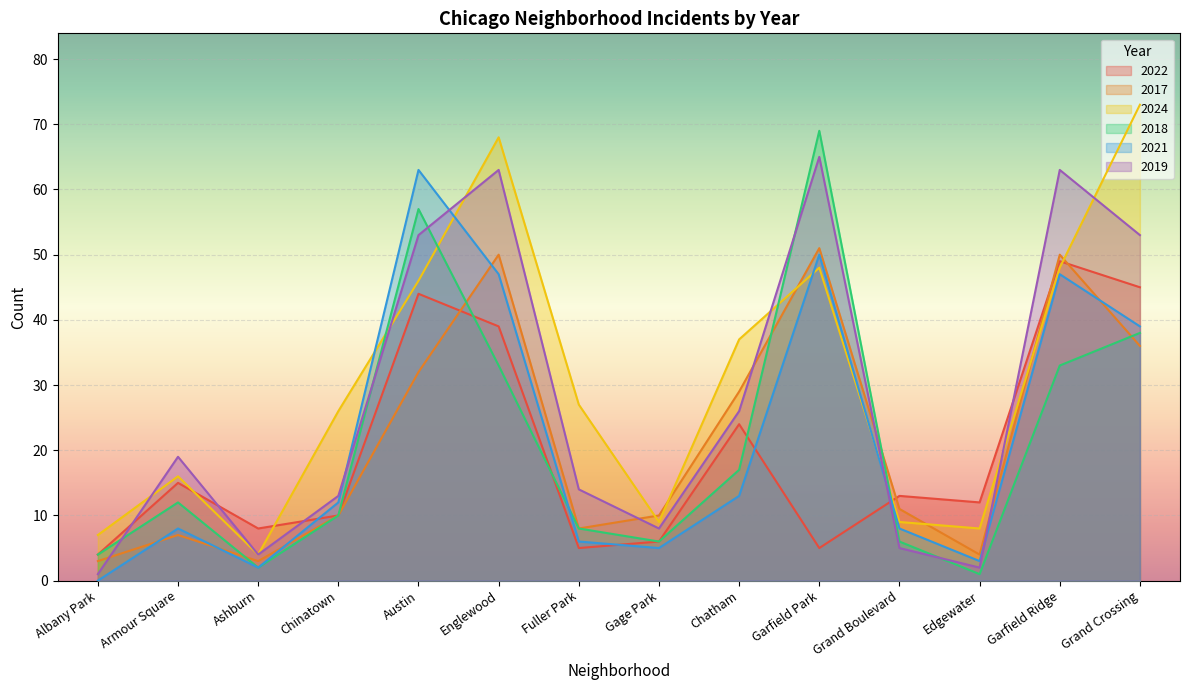

What is the total value across all series at Englewood?

300